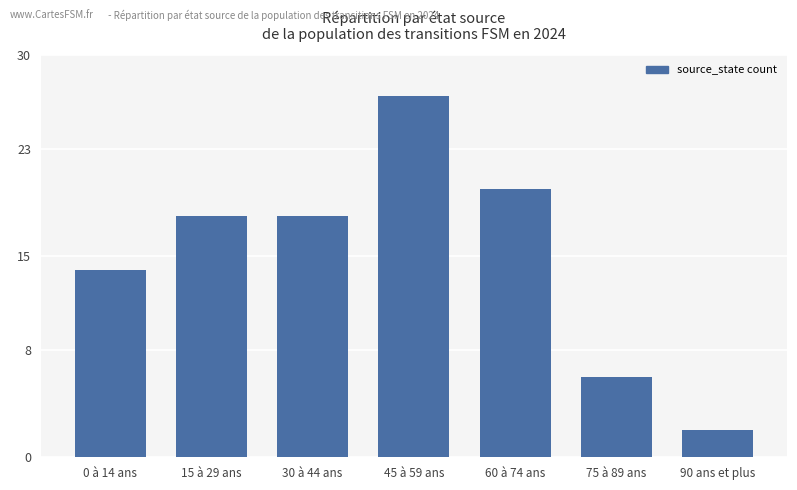

Which has a higher value, 0 à 14 ans or 15 à 29 ans?

15 à 29 ans